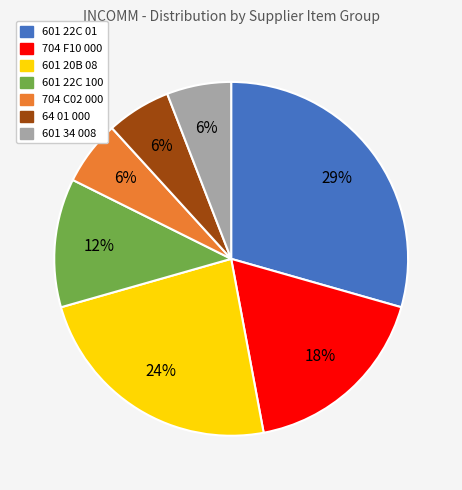

True or false: 704 C02 000 accounts for 6% of the total.

True